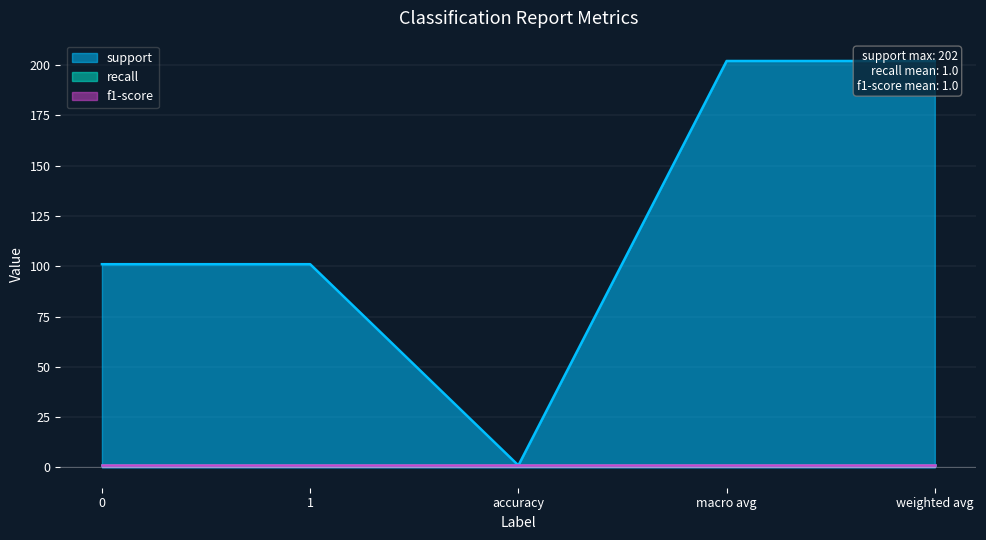

What is the label of the 2nd point from the right?

macro avg